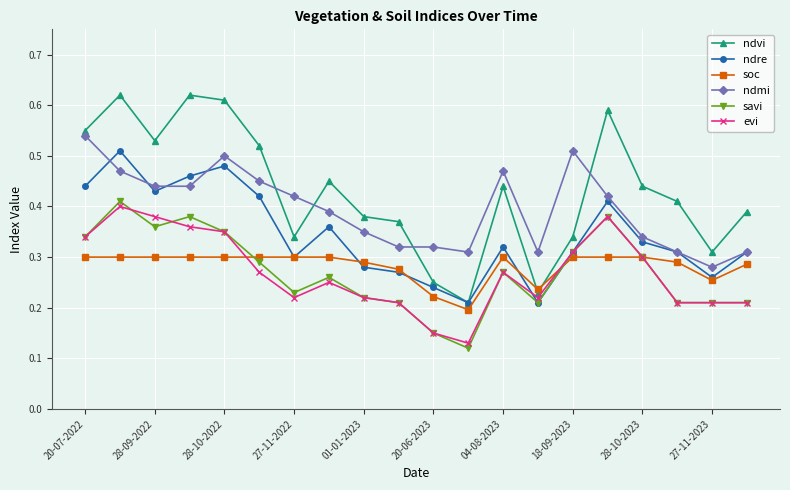

At how many categories does at least one series exceed 0?

20